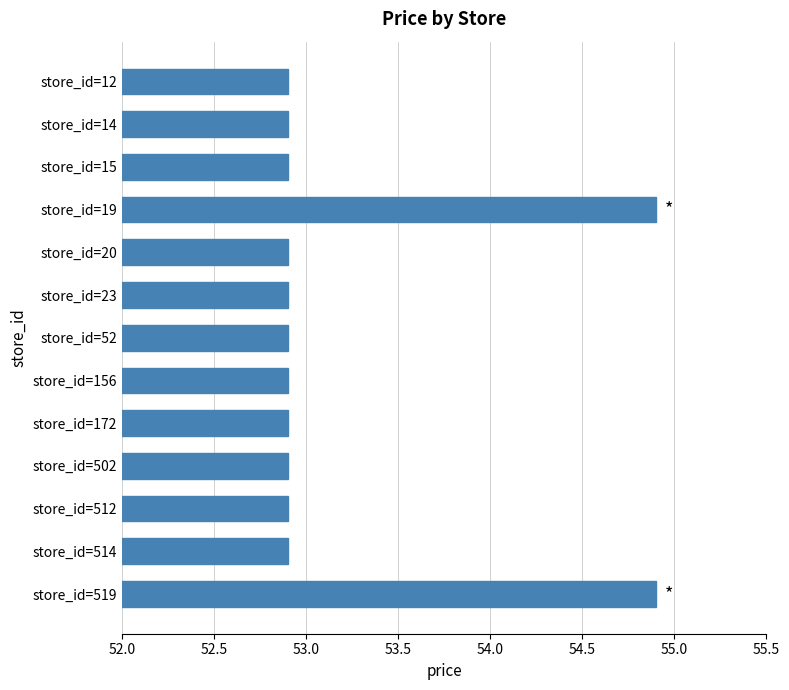

What is the maximum value shown in the chart?

54.9